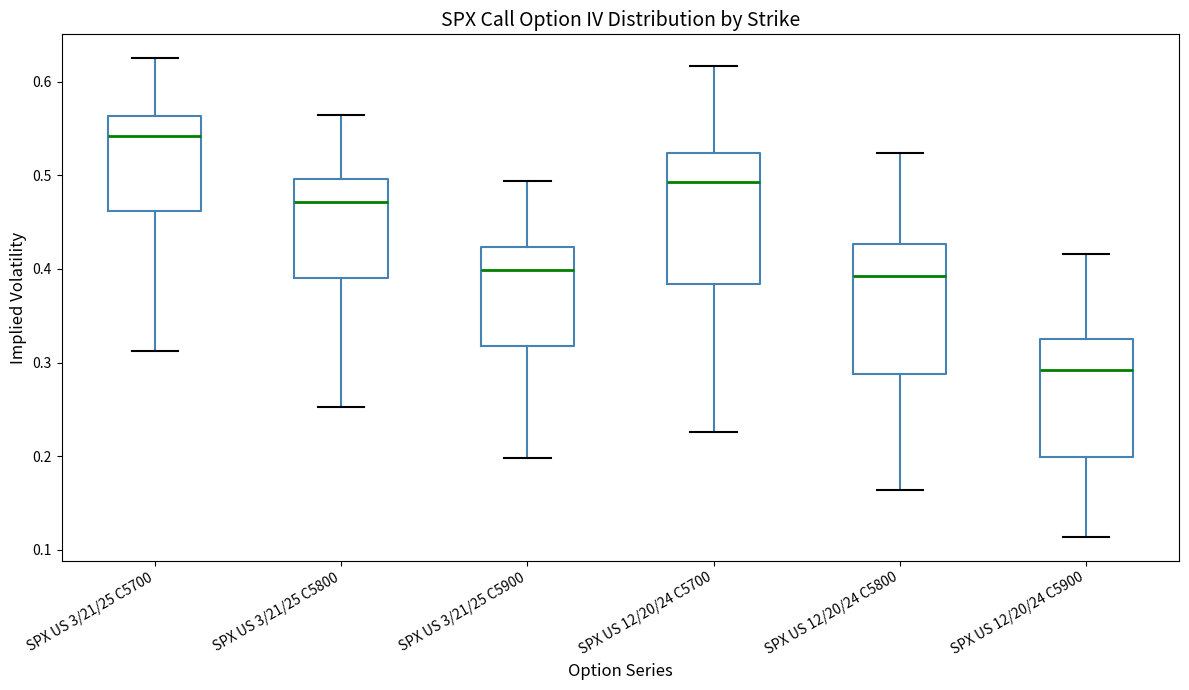

Which box's median line is the lowest?

SPX US 12/20/24 C5900